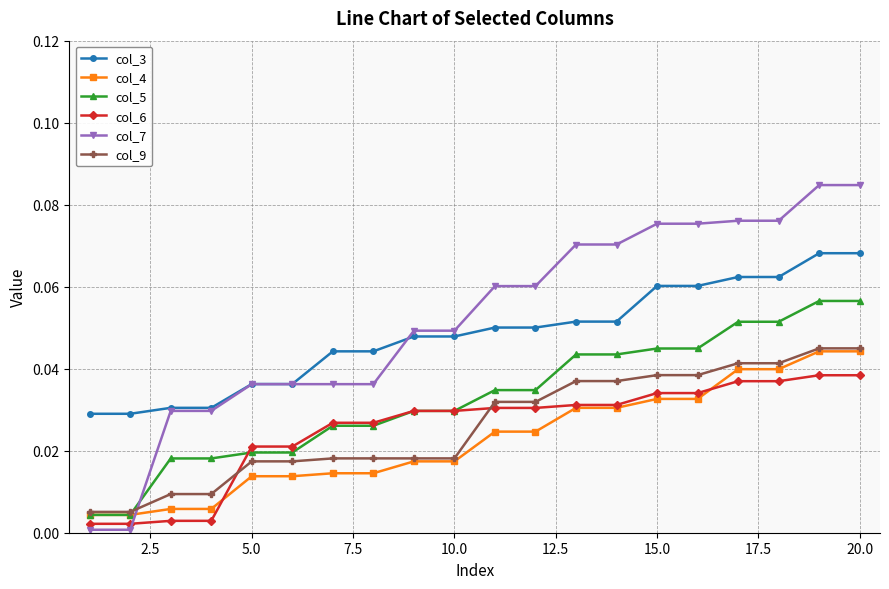

Which series has the largest range (max minus min)?

col_7